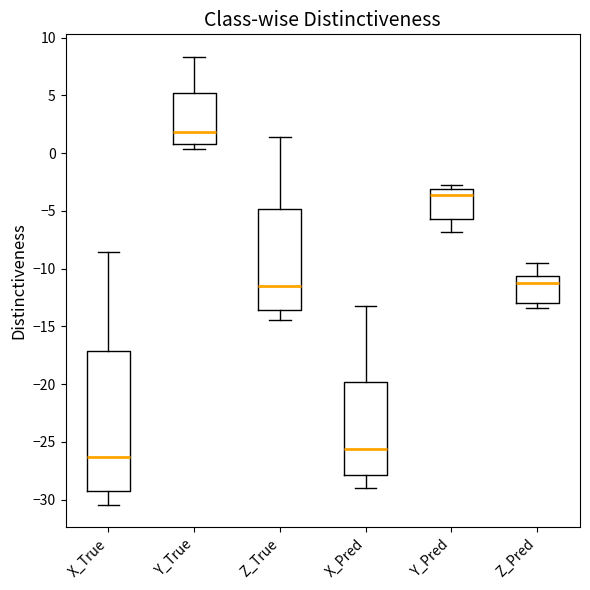

Where is the lower edge of the box for Z_True on the y-axis? The values are not printed on the chart, so give them approximately, as read against the axis.

-13.5